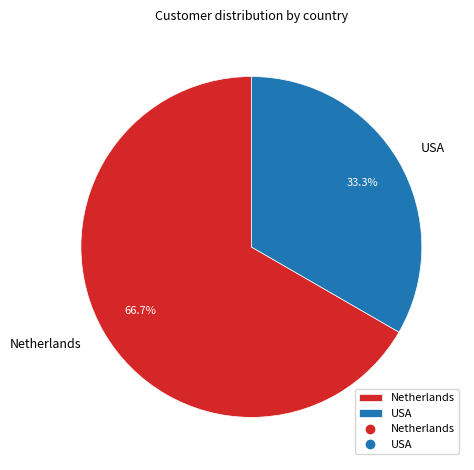

To the nearest percent, what is the combined percentage of USA and Netherlands?

100%